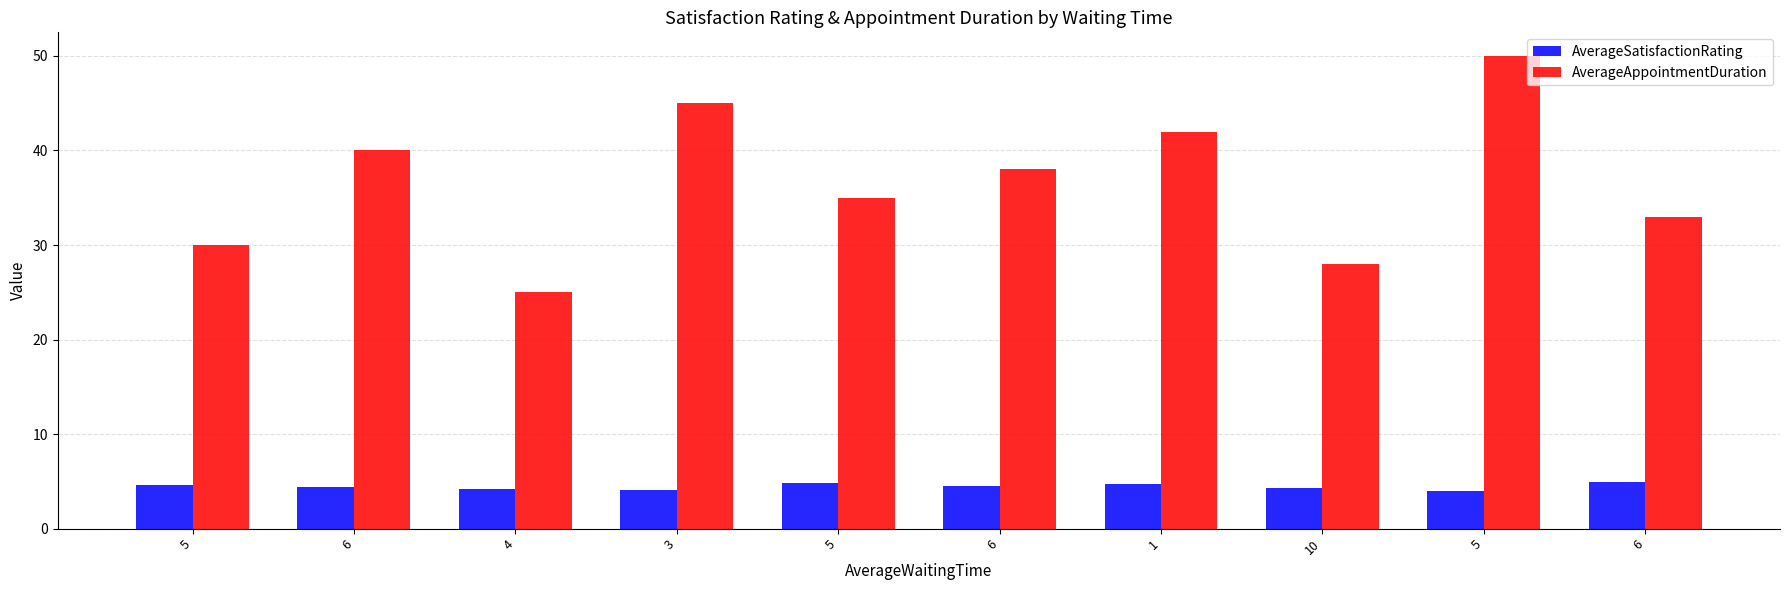

What are all the series names shown in the legend?

AverageSatisfactionRating, AverageAppointmentDuration